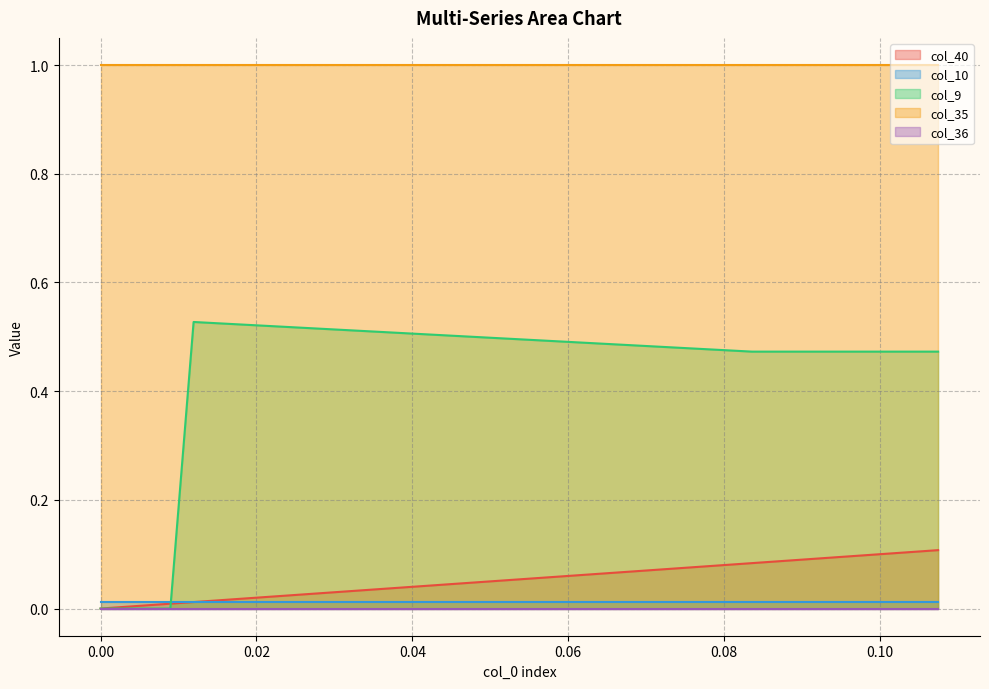

At how many categories does at least one series exceed 0?

37